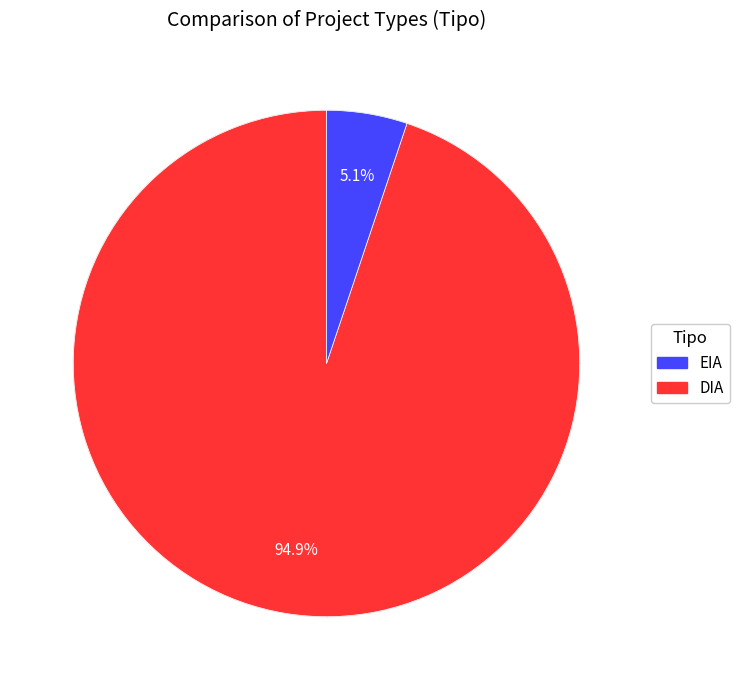

Does any single category account for the majority?

Yes